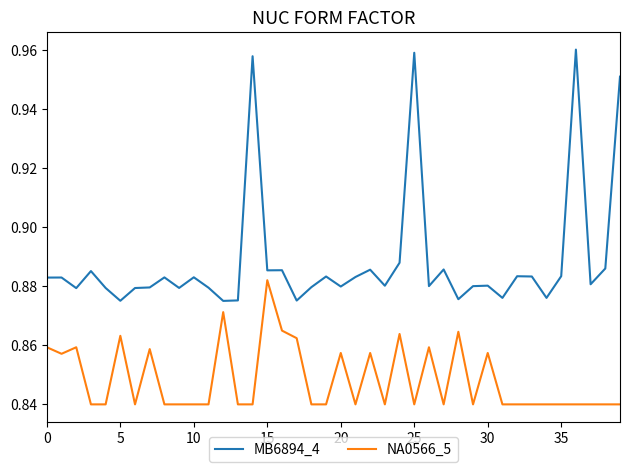

Which series has the largest total across all categories?

MB6894_4